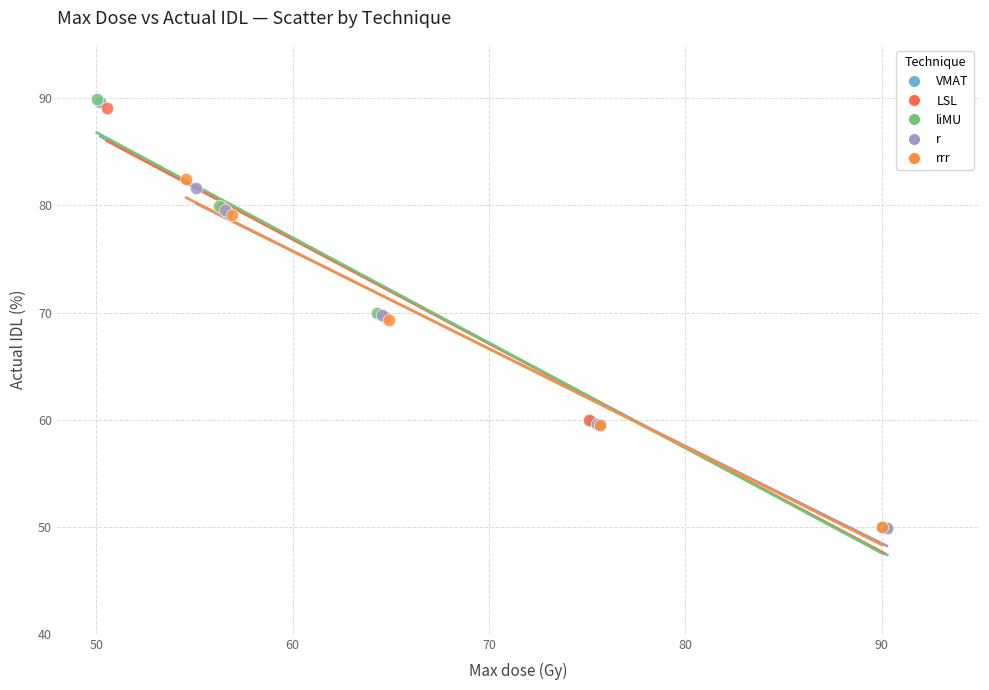

Which series has the largest Y range (max minus min)?

liMU